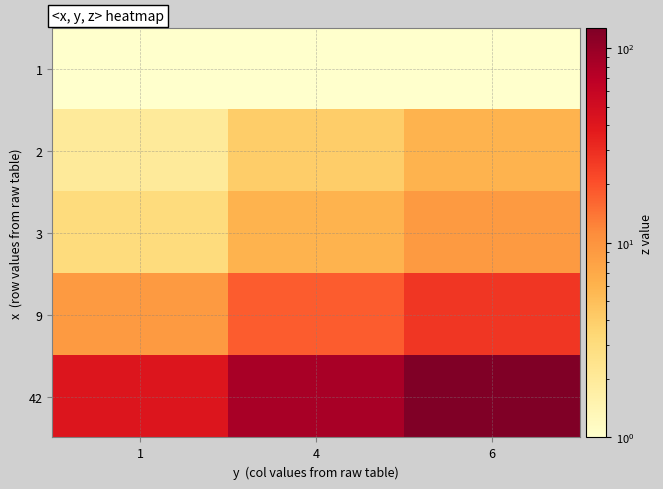

Which series has the largest total across all categories?

42